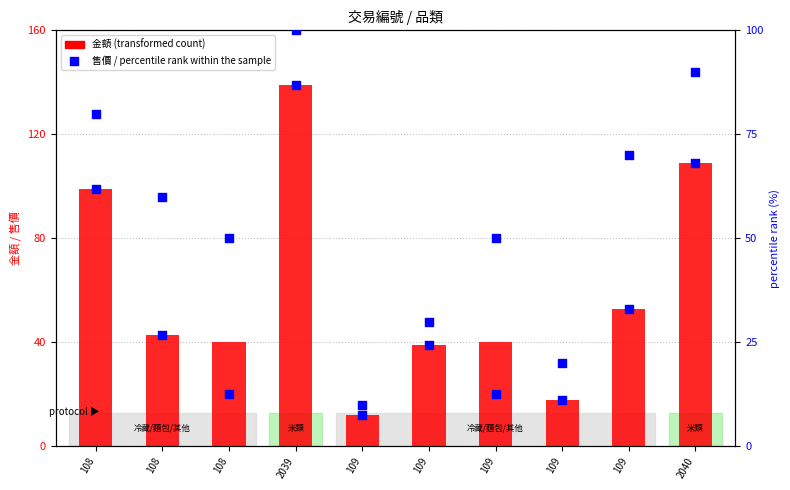

Is the value of percentile rank within the sample at 2039 greater than the value of 售價 at 109?

Yes